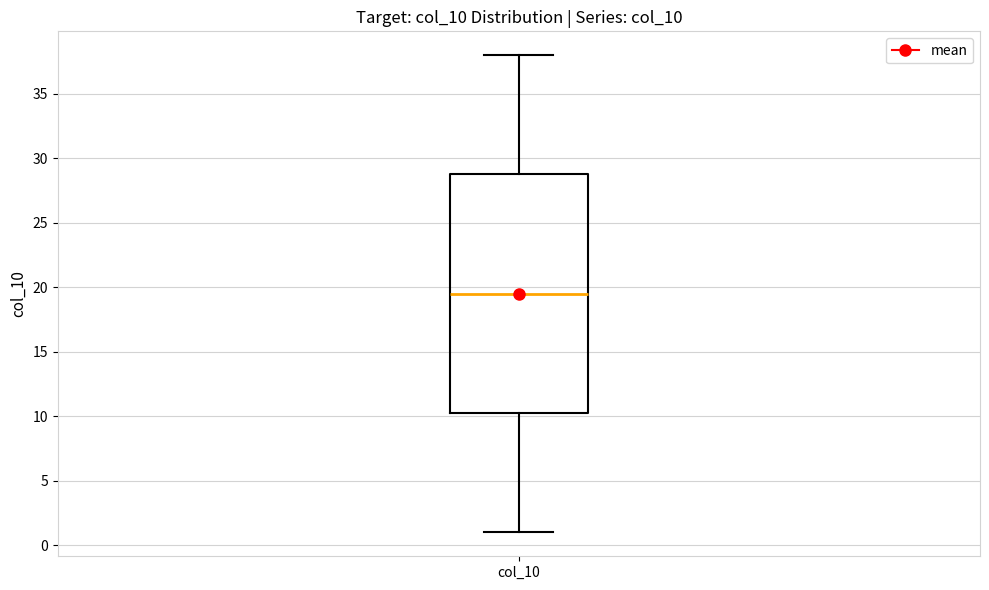

Read this box plot against the y-axis: the position of the median line, the range covered by the box, and the ends of both whiskers. The values are not printed on the chart, so give them approximately, as read against the axis.

median 19.5, box 10.5 to 29.0, whiskers 1.0 to 38.0